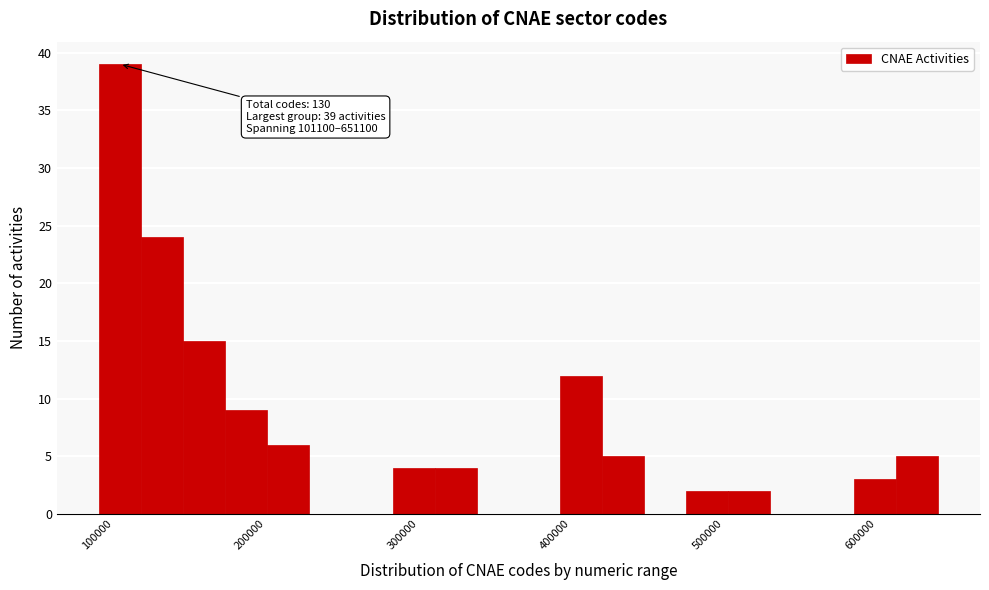

Read against the x-axis, roughly where is the centre of the tallest bar?

110000